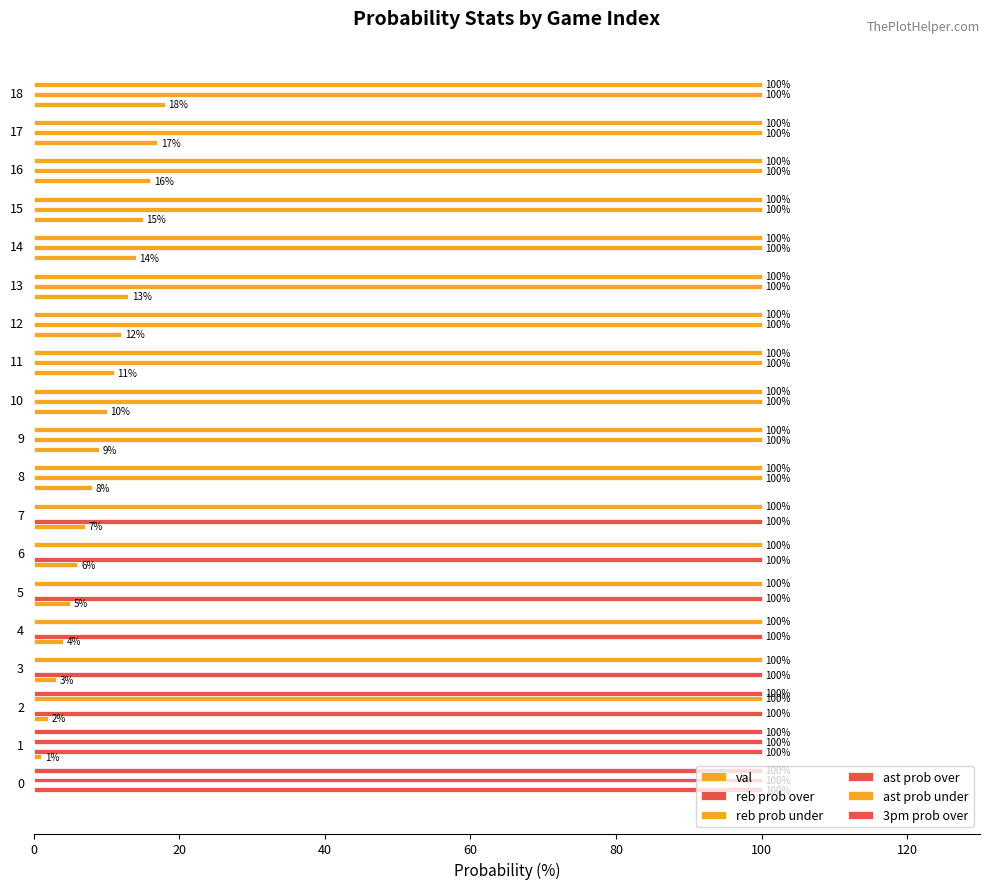

True or false: 3pm prob over has a value of 68 at 17.

False